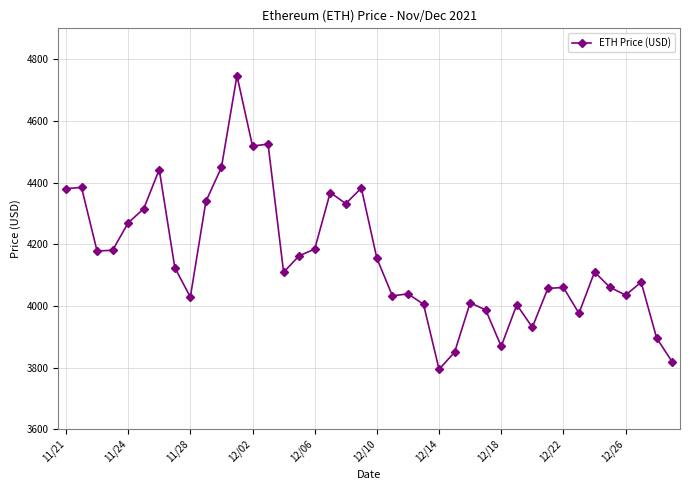

True or false: there are more than 0 points higher than both neighbors.

True